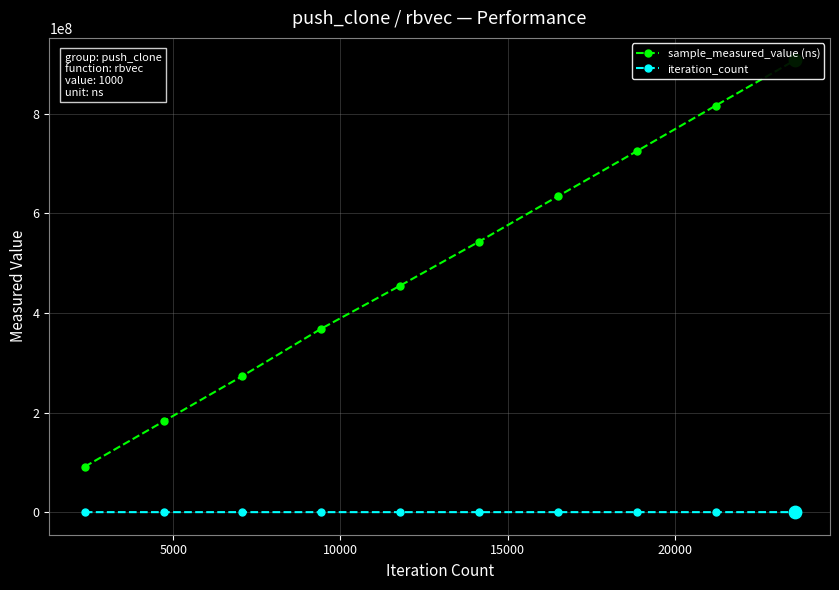

Which series contains the lowest Y value?

iteration_count